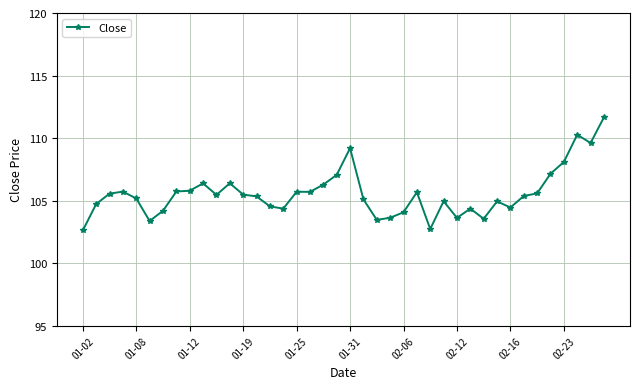

What is the value of the 6th point from the left?

103.4